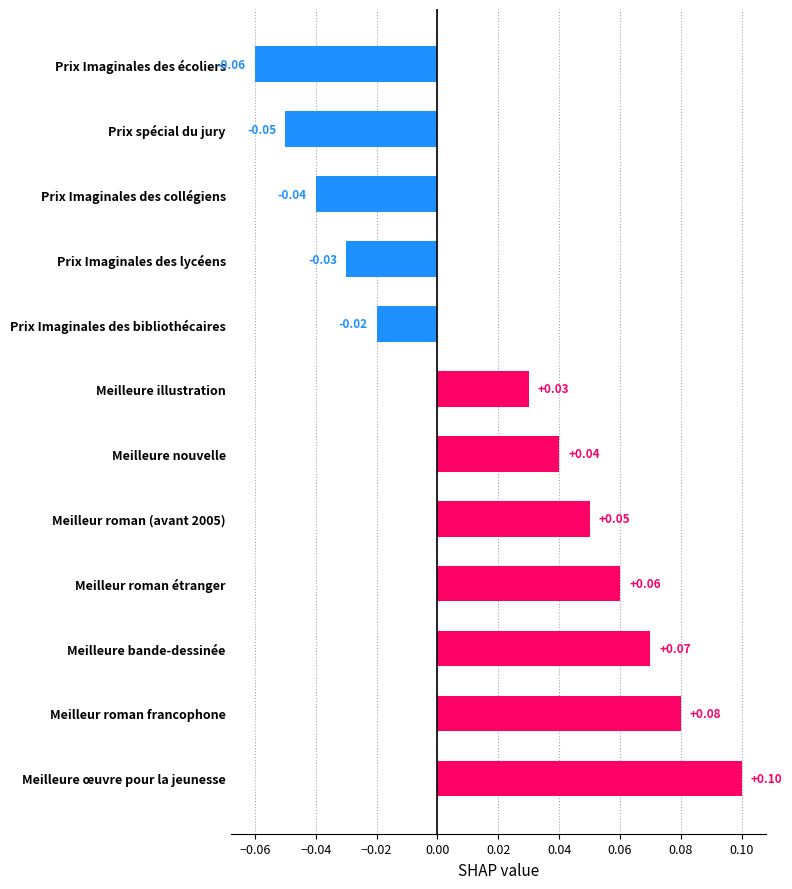

Between Prix Imaginales des écoliers and Meilleure bande-dessinée, which is larger?

Meilleure bande-dessinée